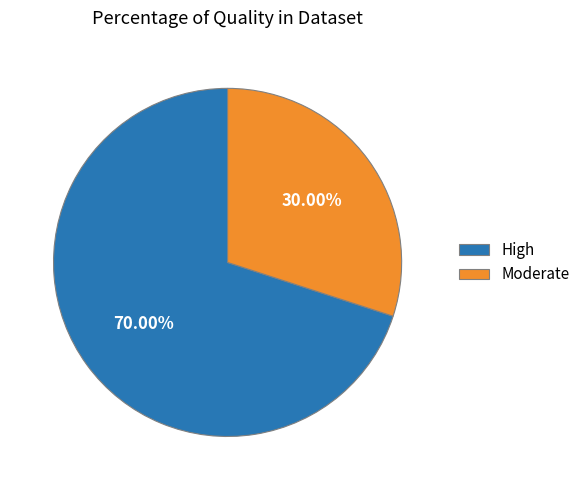

To the nearest percent, what is the average slice percentage?

50%